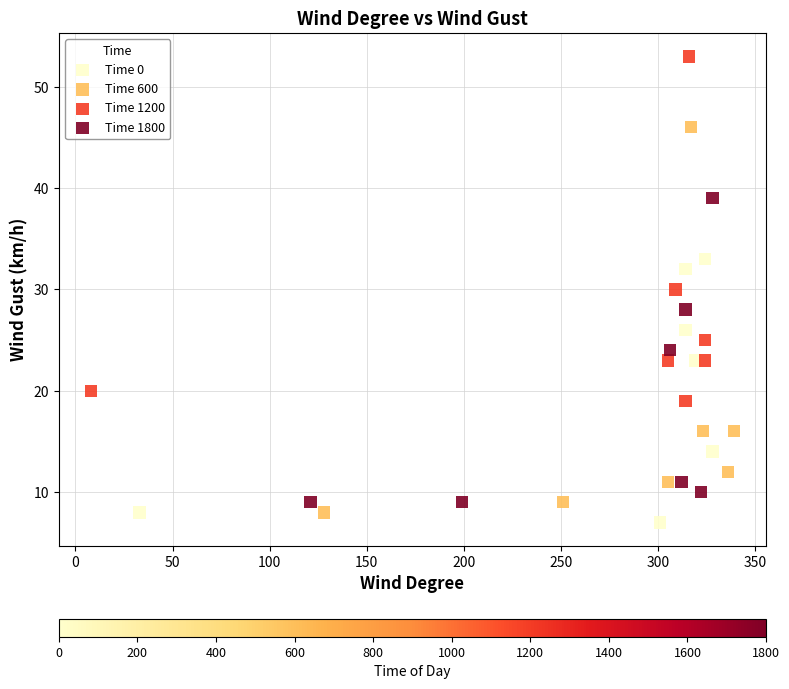

Which series has the largest Y range (max minus min)?

Time 600